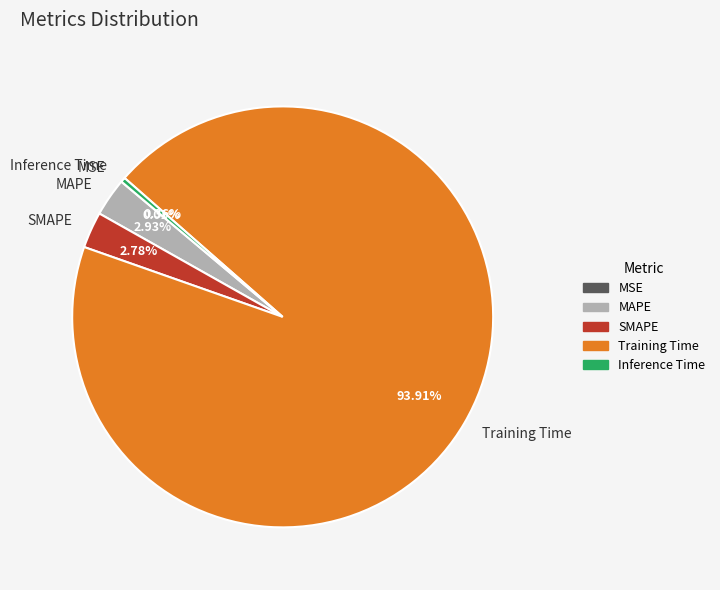

To the nearest percent, what portion does MAPE represent?

3%